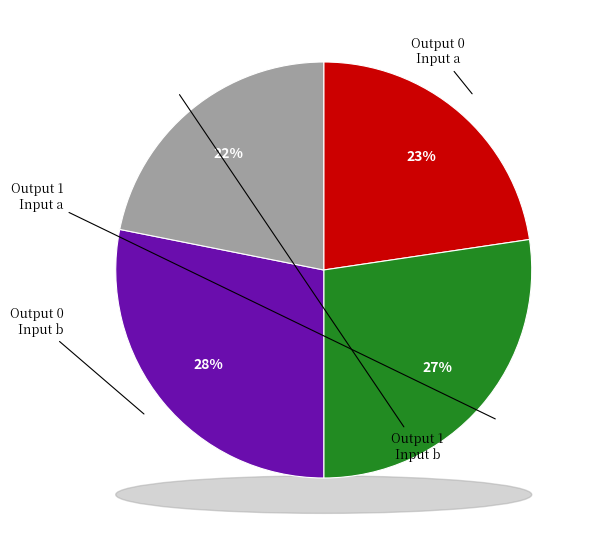

True or false: output_0_input_b accounts for 43% of the total.

False